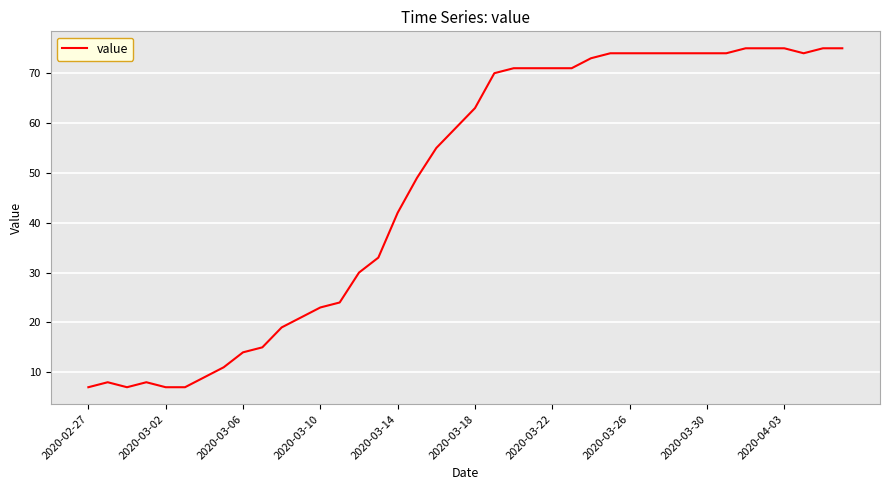

What is the minimum value shown in the chart?

7